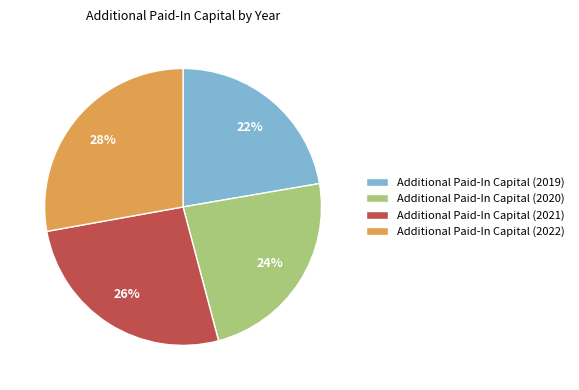

Is Additional Paid-In Capital (2022) the majority of the pie?

No